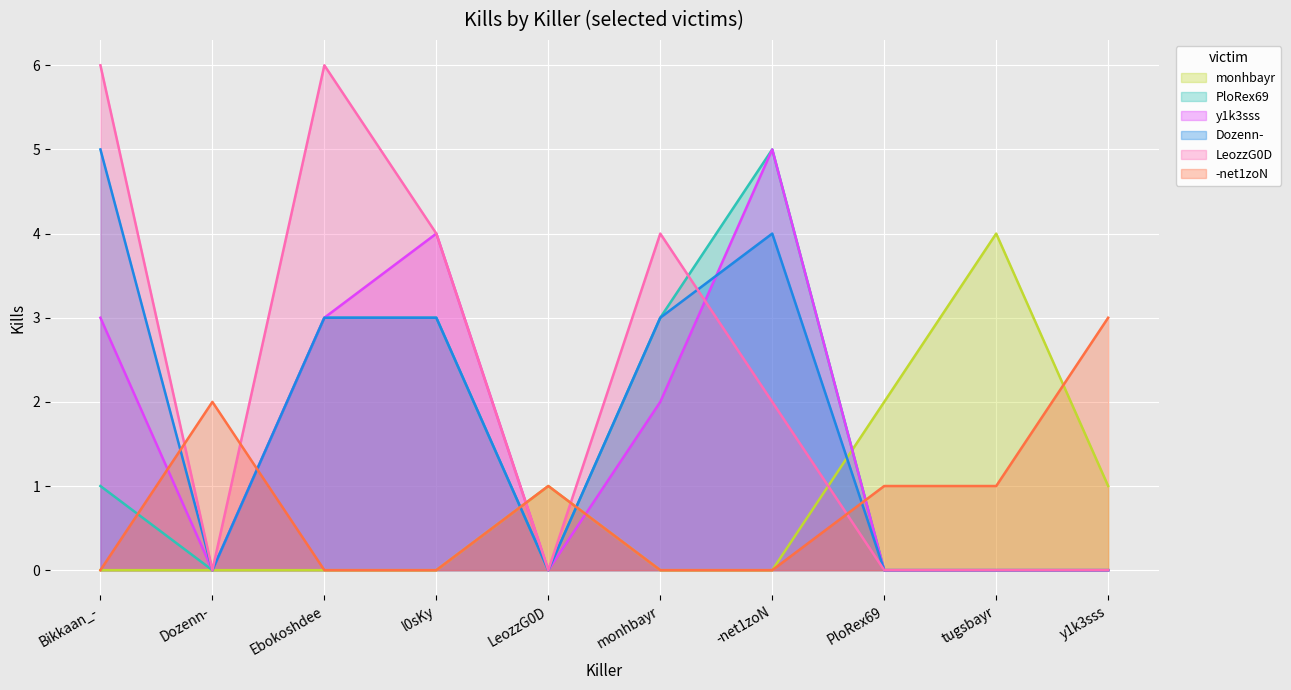

Between Bikkaan_- and Dozenn-, which series saw the biggest shift?

LeozzG0D